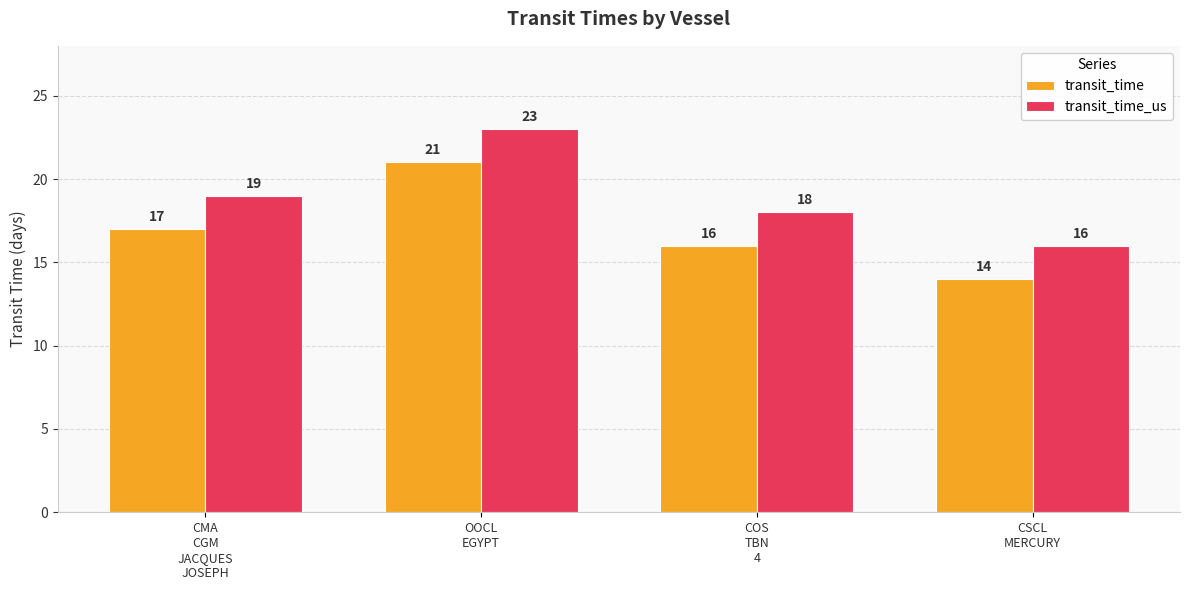

What is the difference between the maximum and minimum values in the transit_time_us series?

7